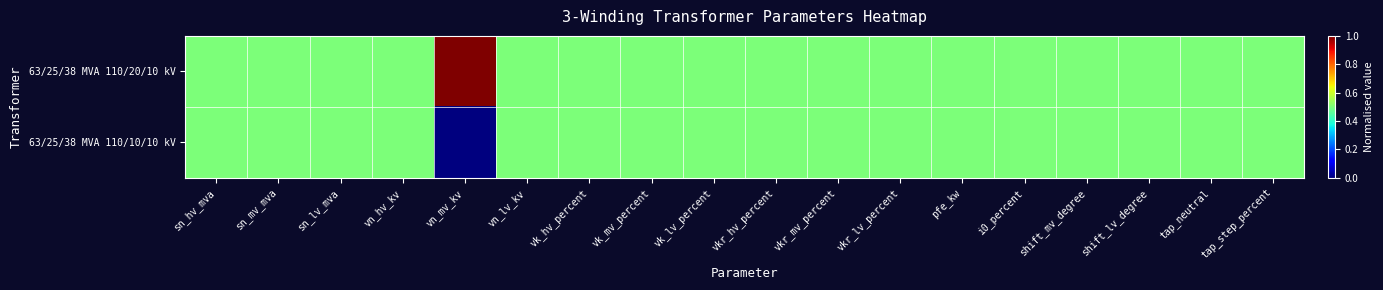

List the series in order of their peak value, lowest first.

63/25/38 MVA 110/10/10 kV, 63/25/38 MVA 110/20/10 kV